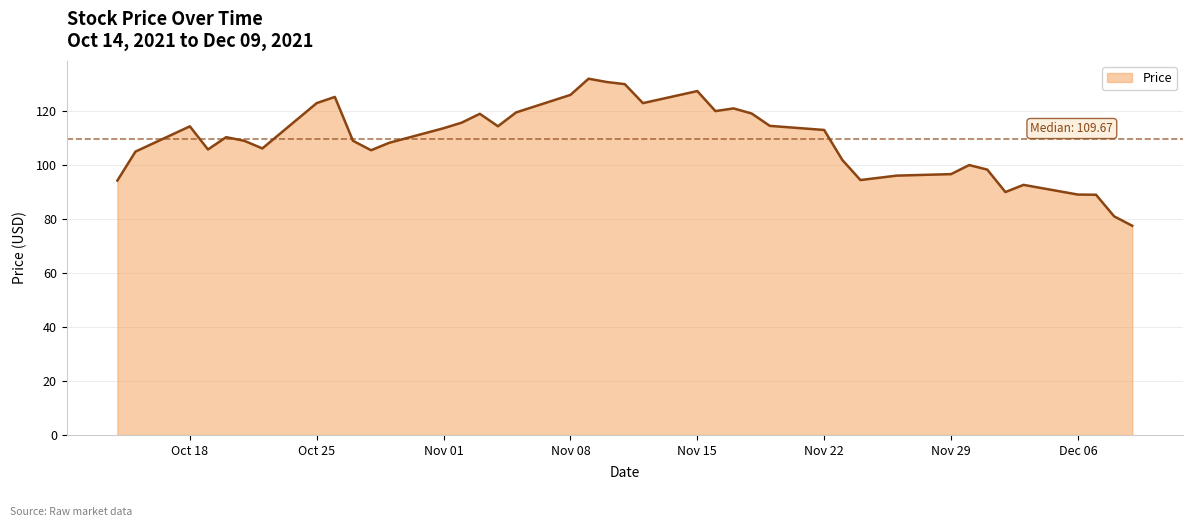

What is the difference between the maximum and minimum values?

54.5